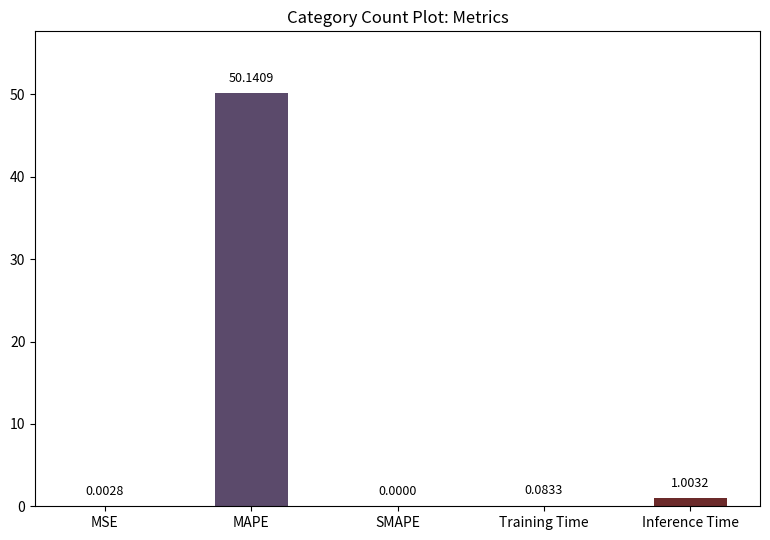

Which category has the highest value across all series?

MAPE